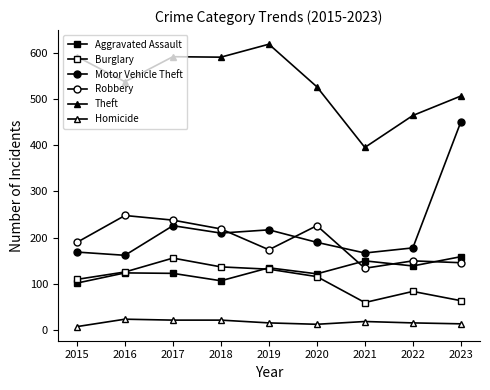

Does the chart have visible grid lines?

No